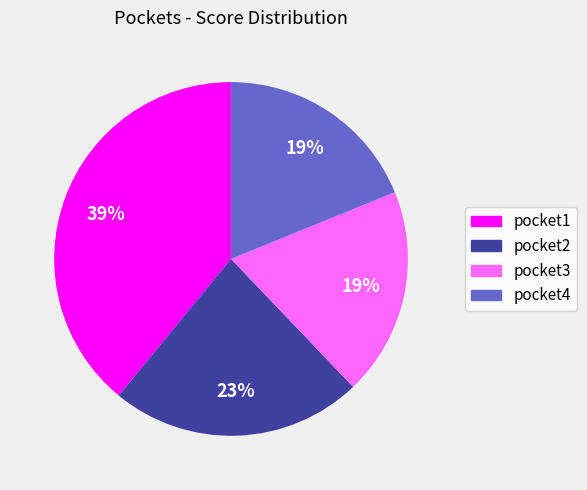

How many slices are in this pie chart?

4